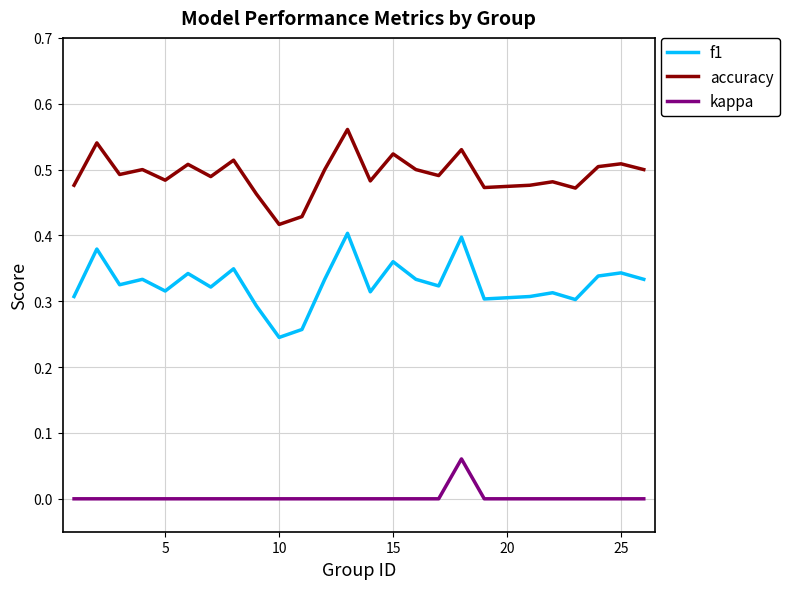

Count the number of categories in the chart.

25